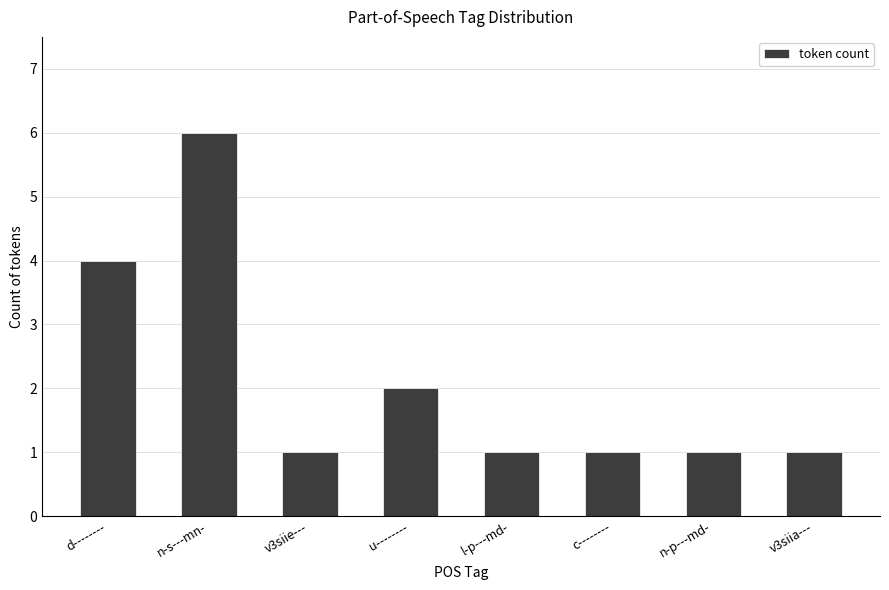

Reading left to right, what are all the values shown in this chart?

d--------=4	n-s---mn-=6	v3siie---=1	u--------=2	l-p---md-=1	c--------=1	n-p---md-=1	v3siia---=1